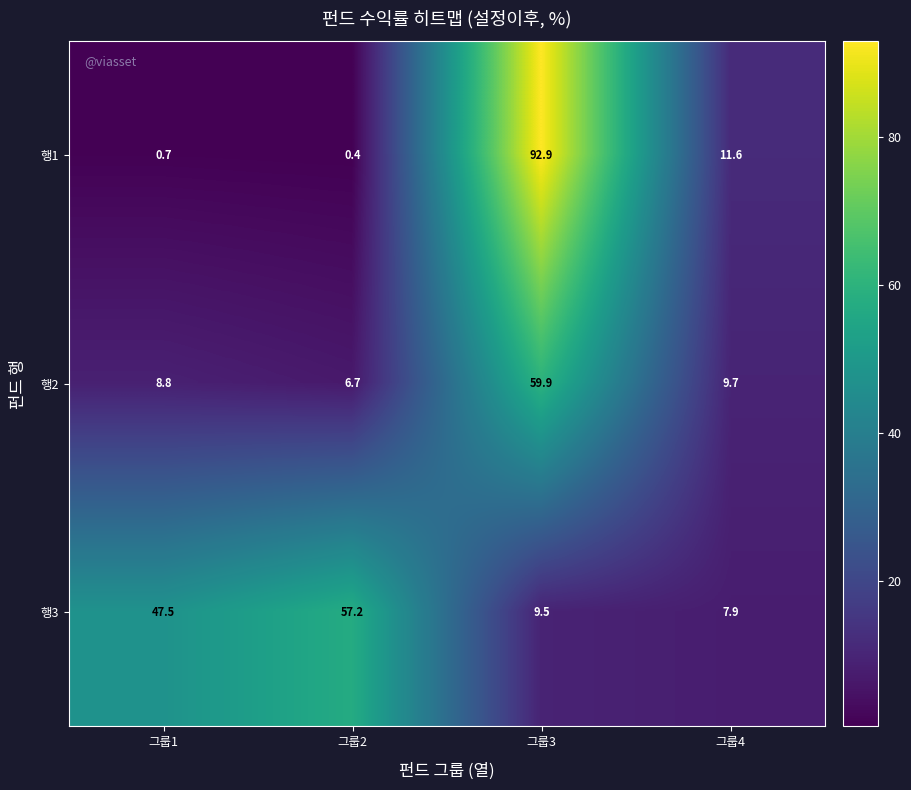

The 행2 series shows 6.7 at 그룹2. True or false?

True